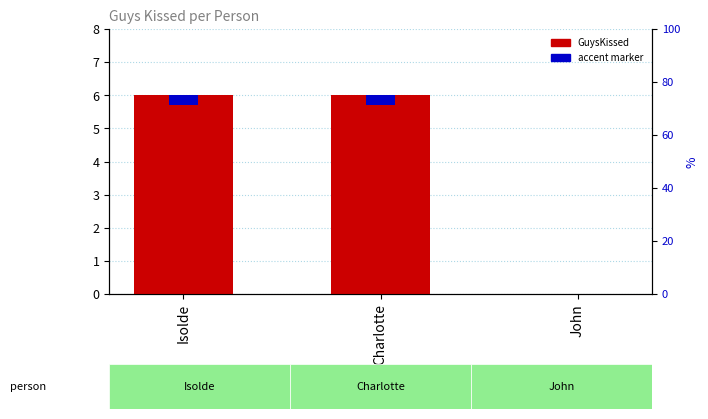

Where is GuysKissed nearest to the value 3?

Isolde